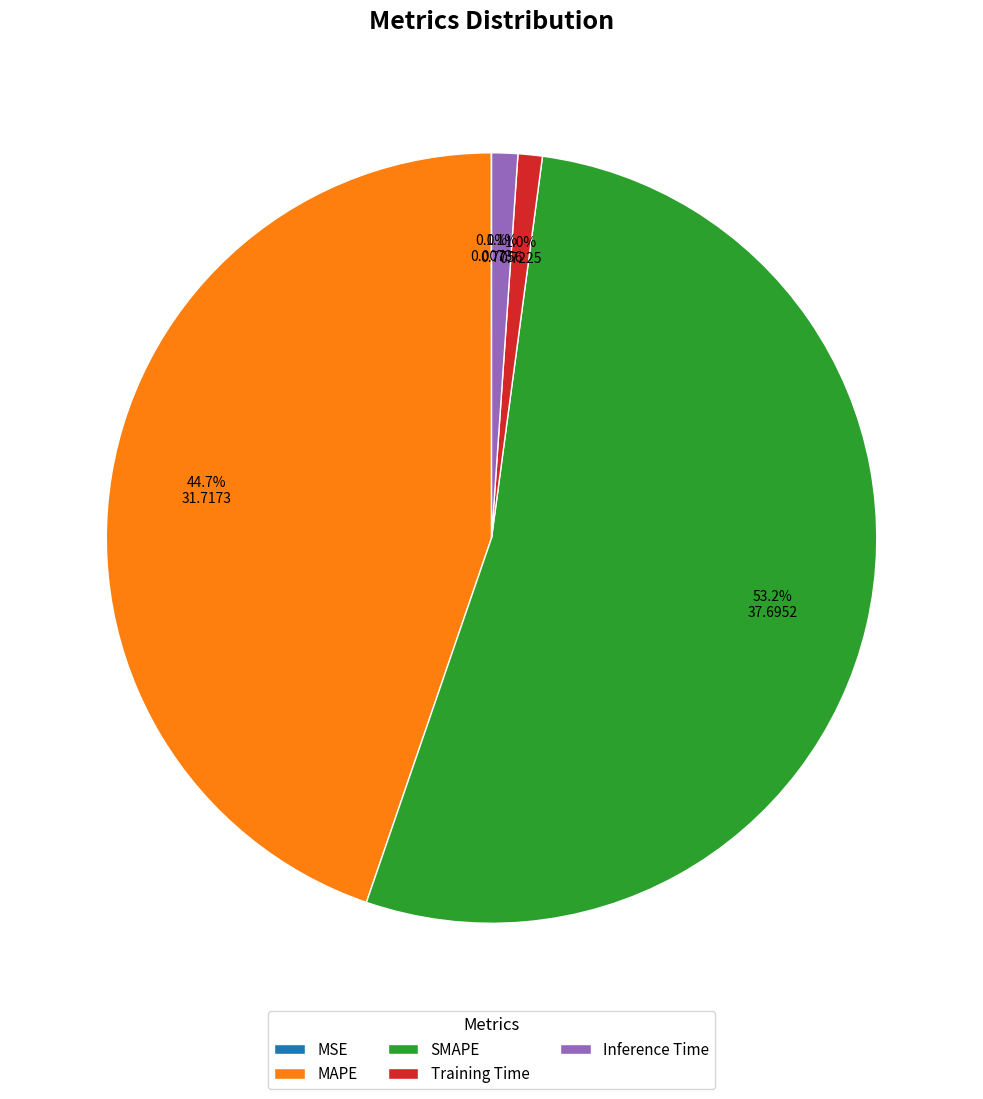

Which category accounts for the majority?

SMAPE